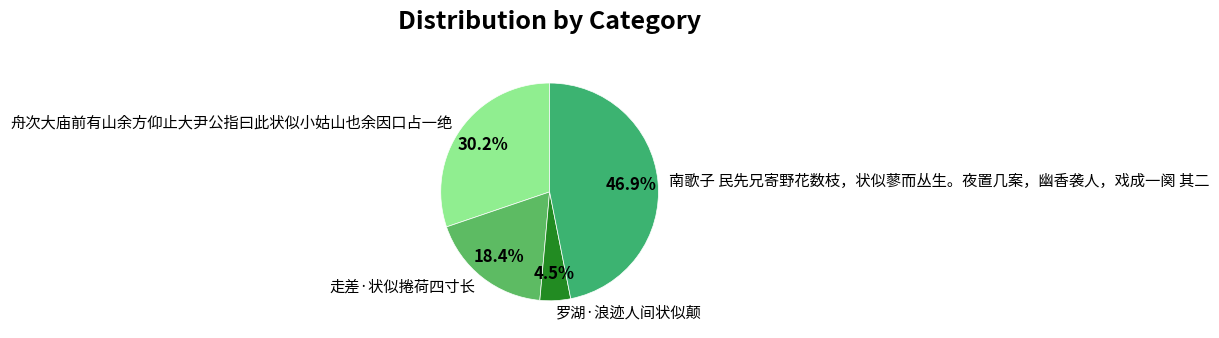

Which slice is the largest?

南歌子 民先兄寄野花数枝，状似蓼而丛生。夜置几案，幽香袭人，戏成一阕 其二